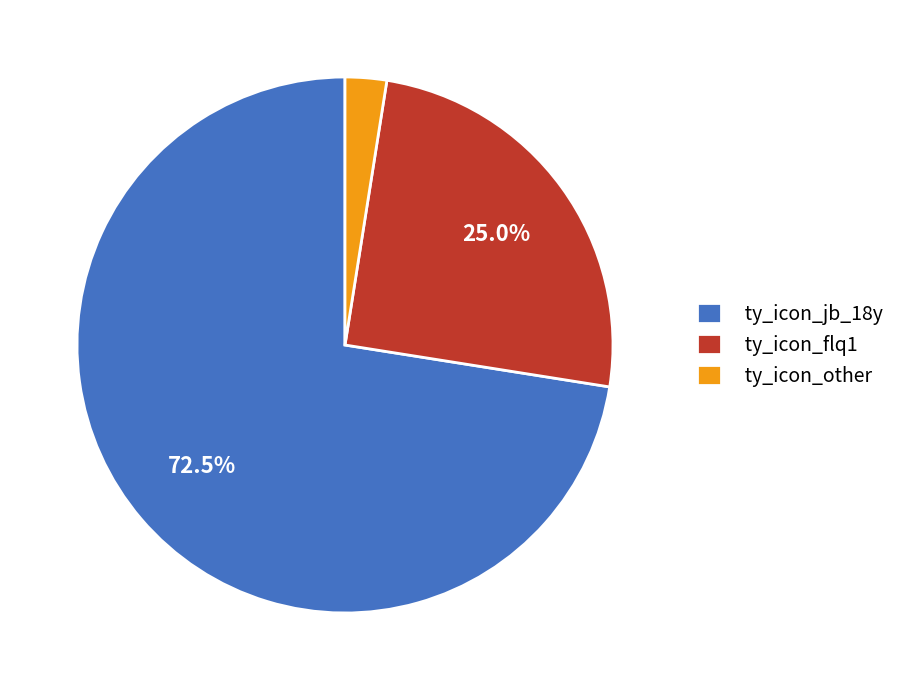

Rank the categories by value from highest to lowest.

ty_icon_jb_18y, ty_icon_flq1, ty_icon_other